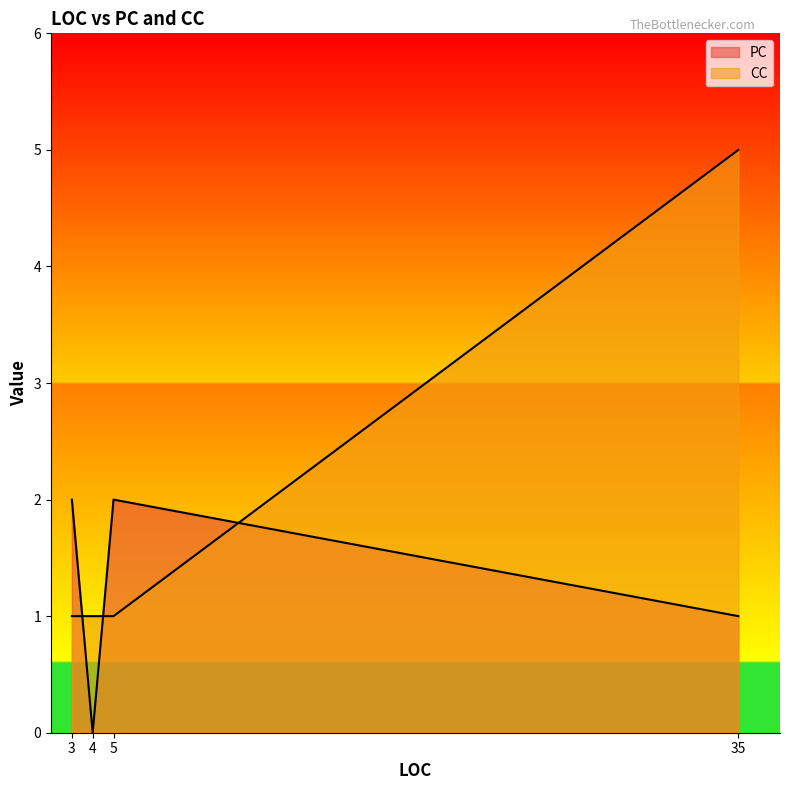

At 5, list the series in order from smallest to largest.

CC, PC